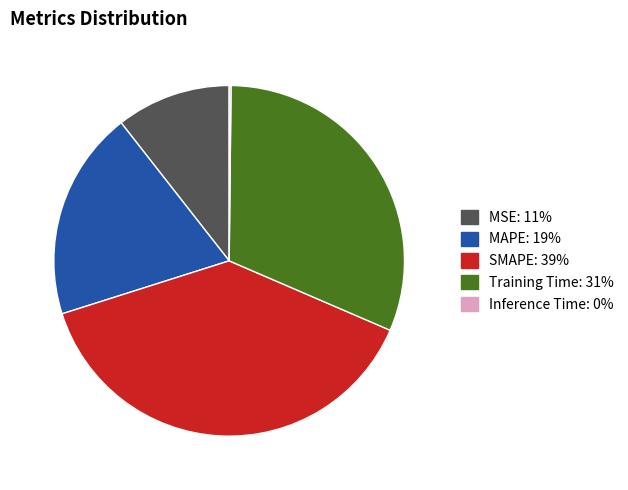

Between MAPE and Training Time, which is larger?

Training Time